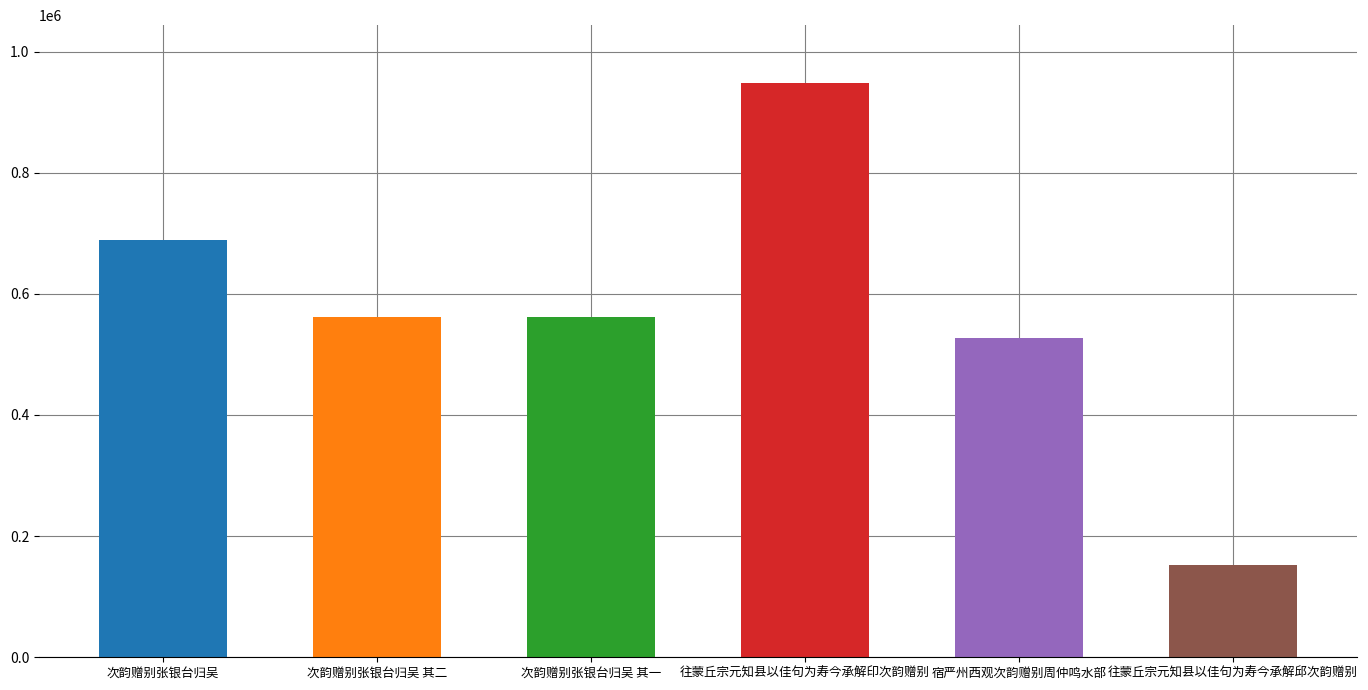

What position from the left is 往蒙丘宗元知县以佳句为寿今承解邱次韵赠别?

6